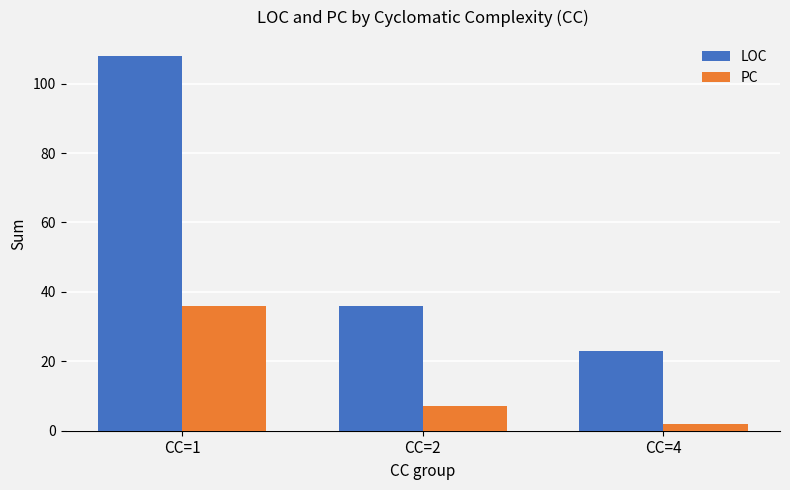

Count the LOC values in the range 23 to 108.

3